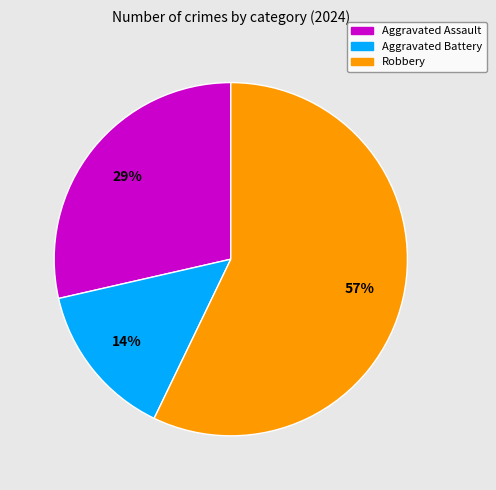

How many segments does this pie chart have?

3